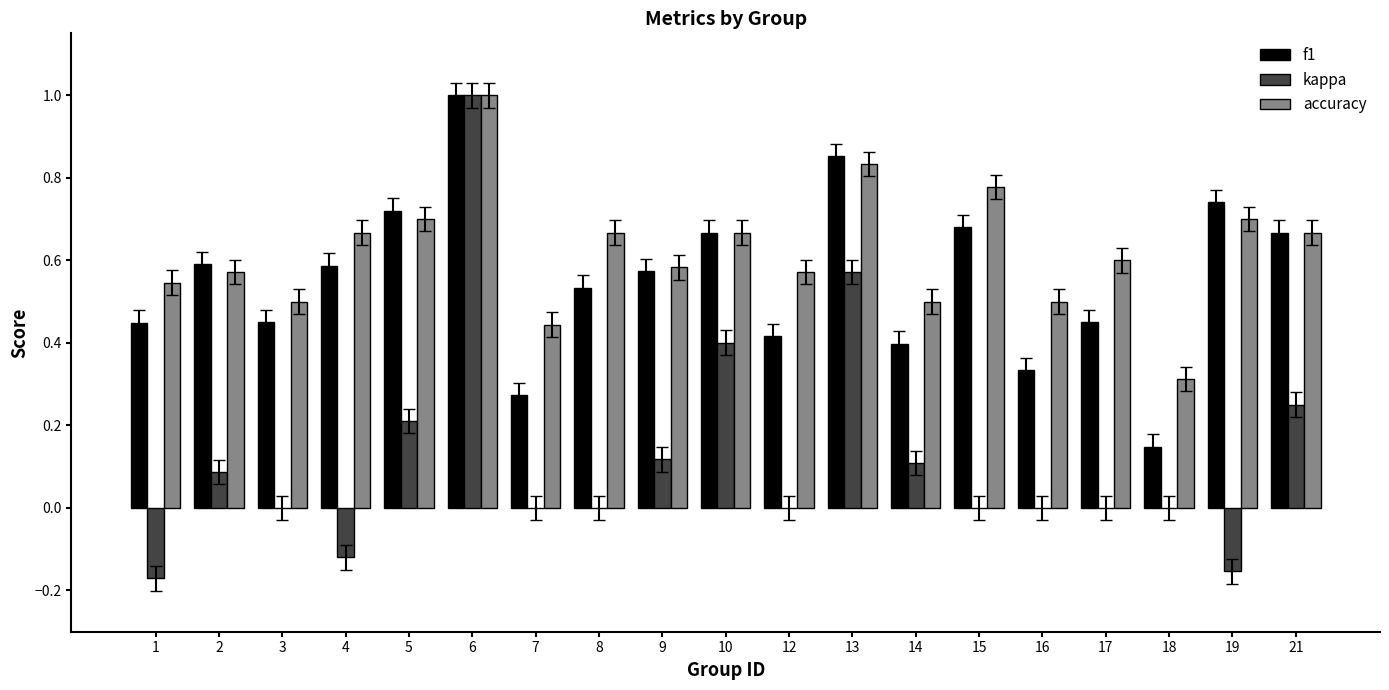

What are all the series names shown in the legend?

f1, kappa, accuracy